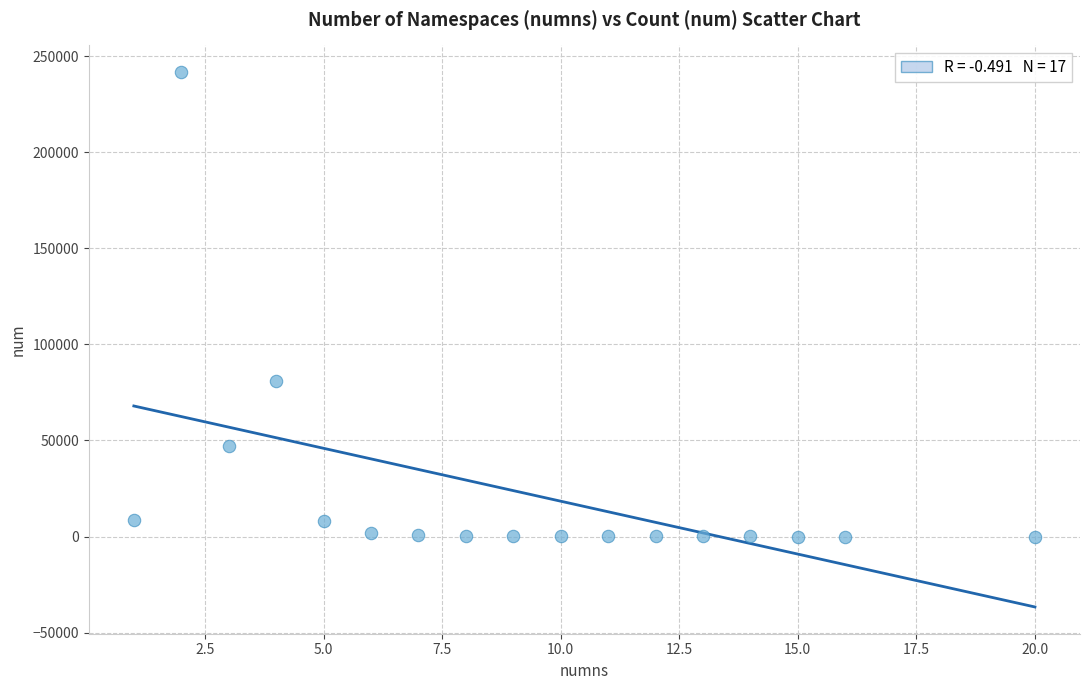

What Y value in the scatter plot is closest to 120830?

81147